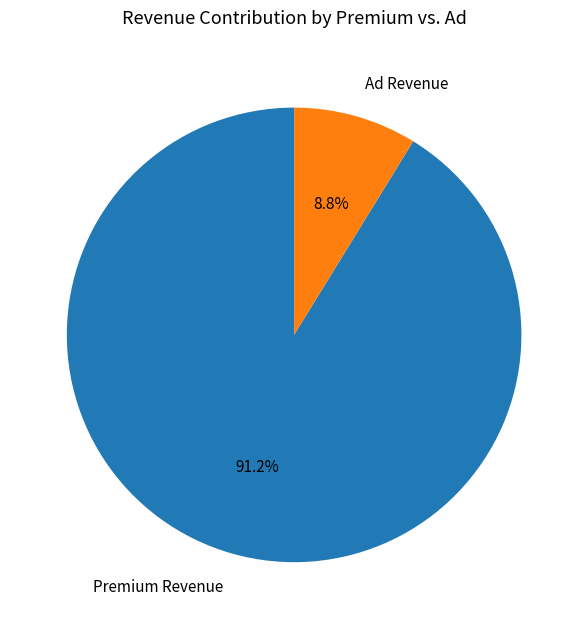

Is Premium Revenue the majority of the pie?

Yes